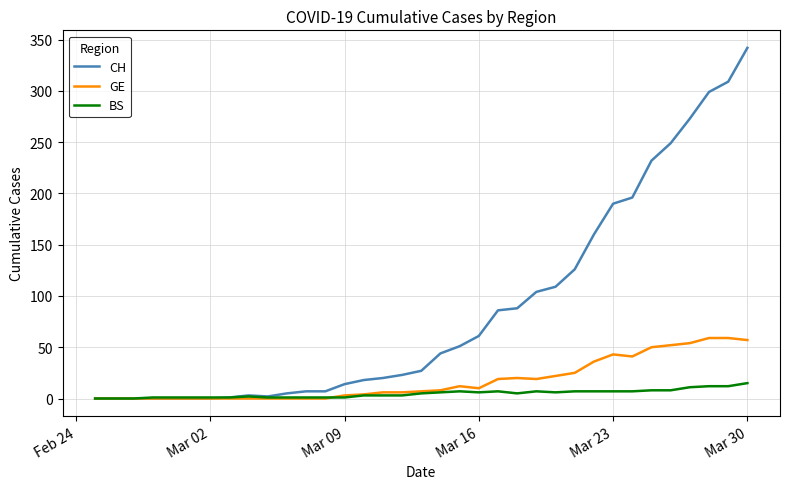

Rank the series by their maximum value, from lowest to highest.

BS, GE, CH